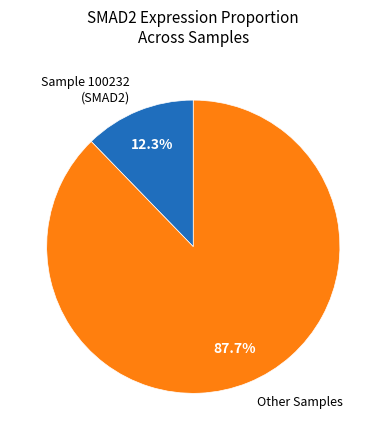

Which slice is the largest?

Other Samples